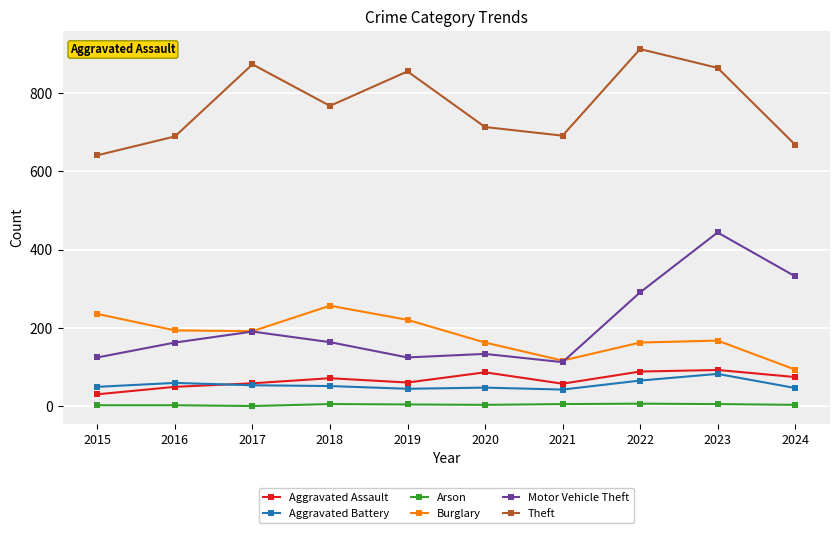

In Theft, how many points are higher than both neighbors (excluding endpoints)?

3